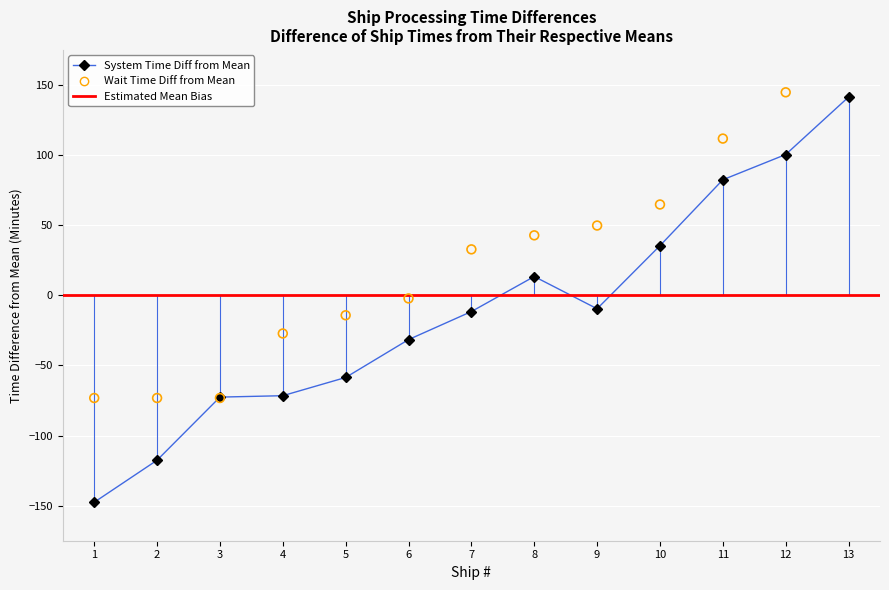

Is the value of System Time at 5 greater than the value of Wait Time at 1?

Yes